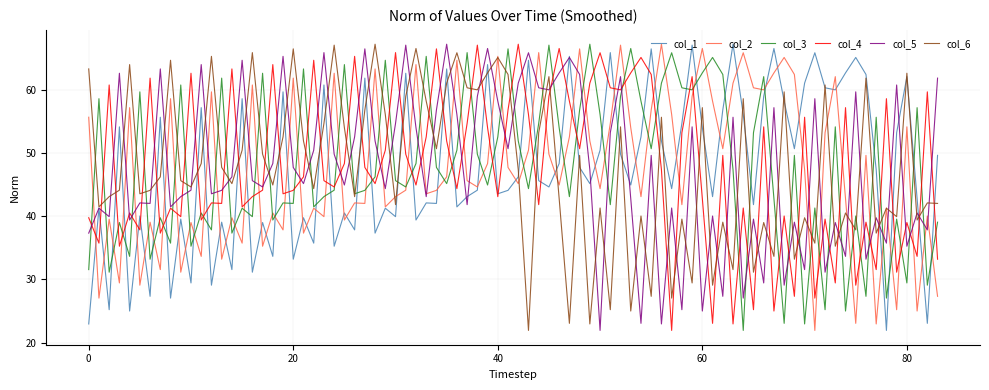

True or false: col_6 and col_4 cross at least once.

True